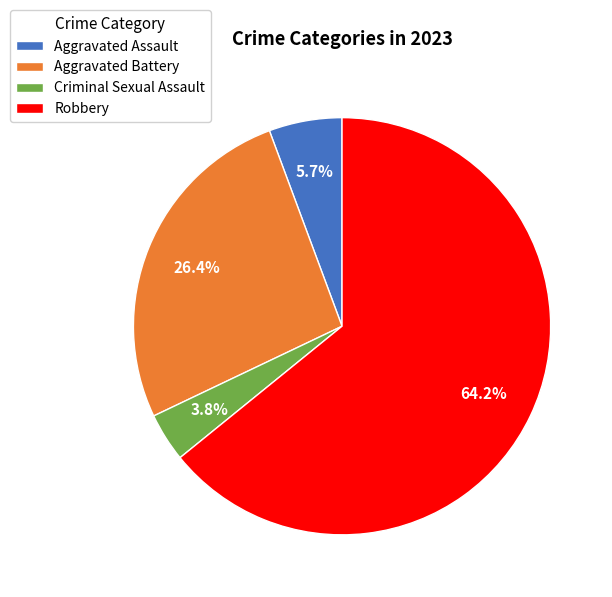

To the nearest percent, what is the difference between the Criminal Sexual Assault and Aggravated Battery slice percentages?

23%